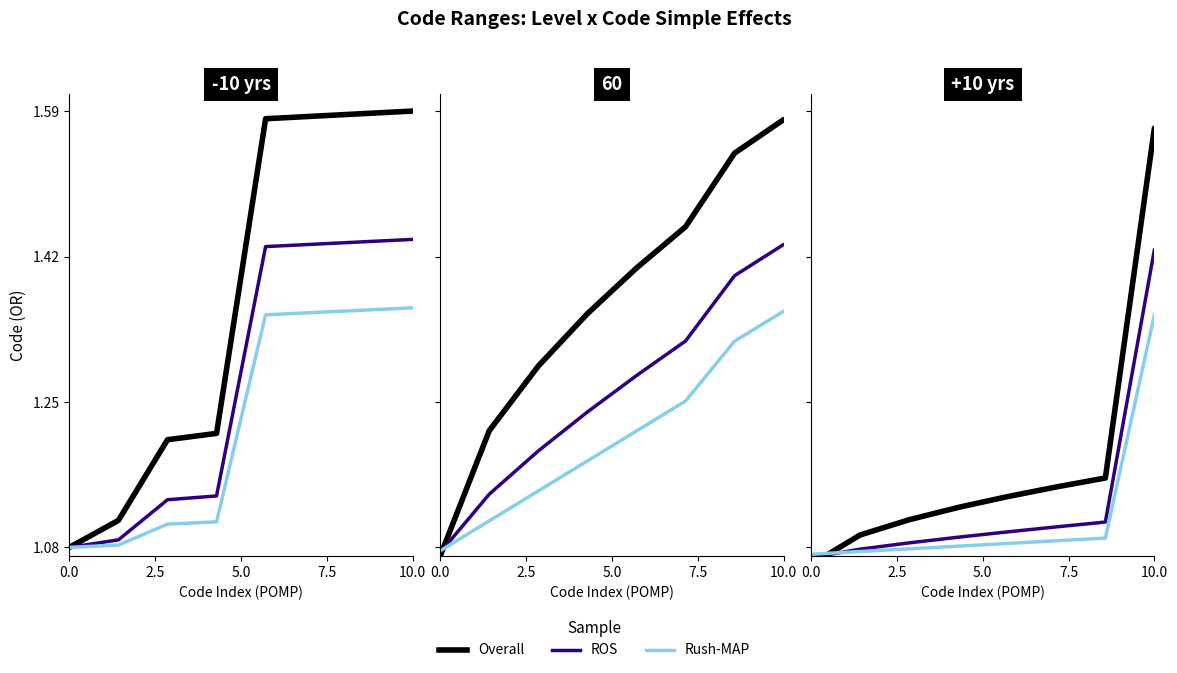

What is the average value of the Rush-MAP series?

1.1